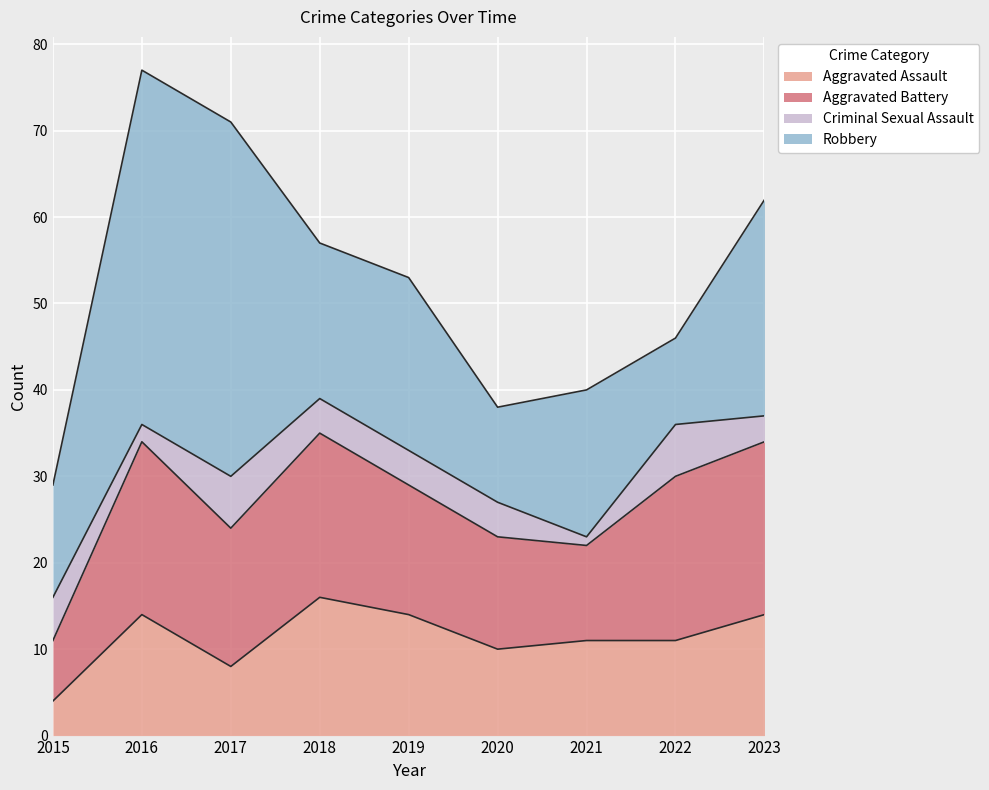

The Aggravated Battery series shows 7 at 2015. True or false?

True